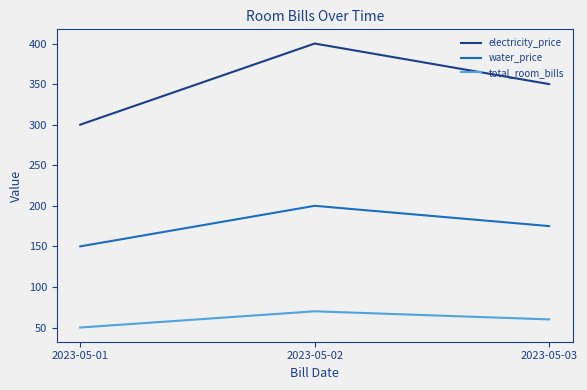

How many lines are shown in the chart?

3